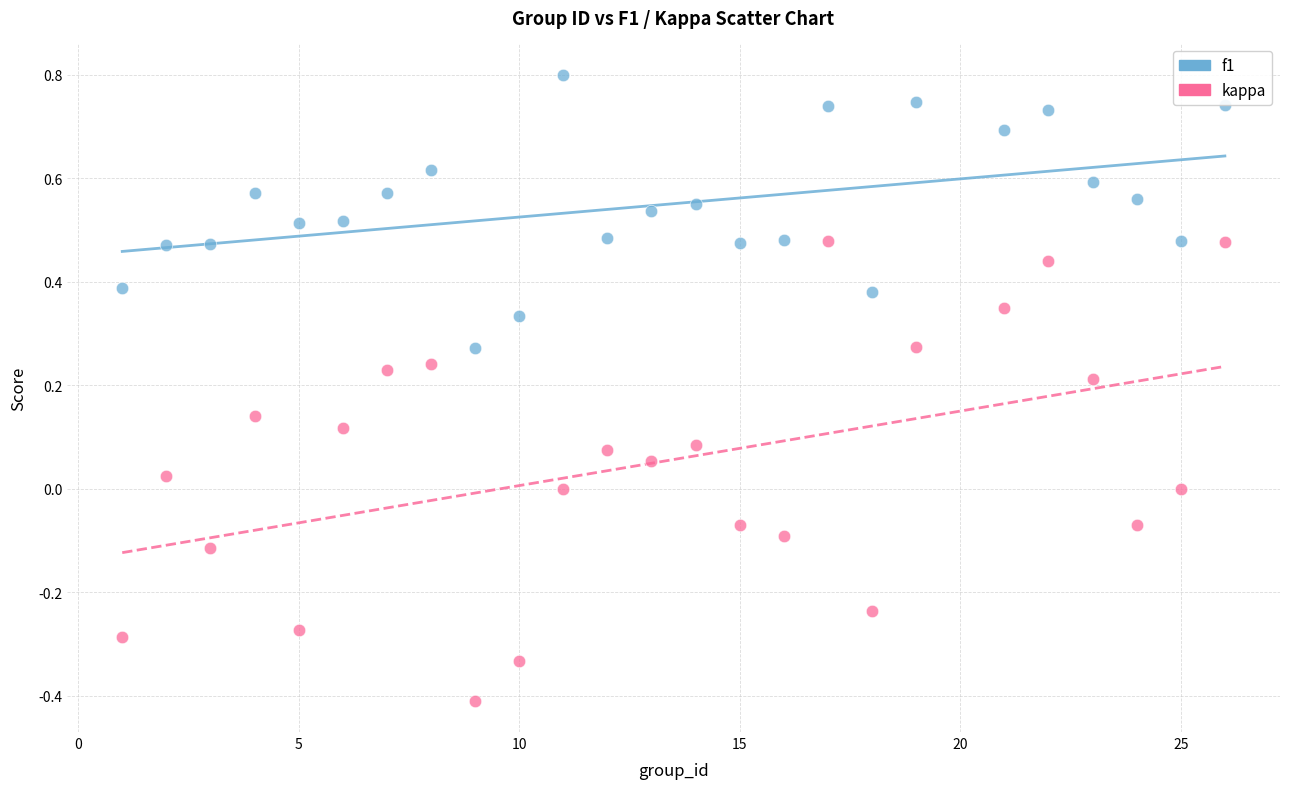

Which series contains the lowest Y value?

kappa